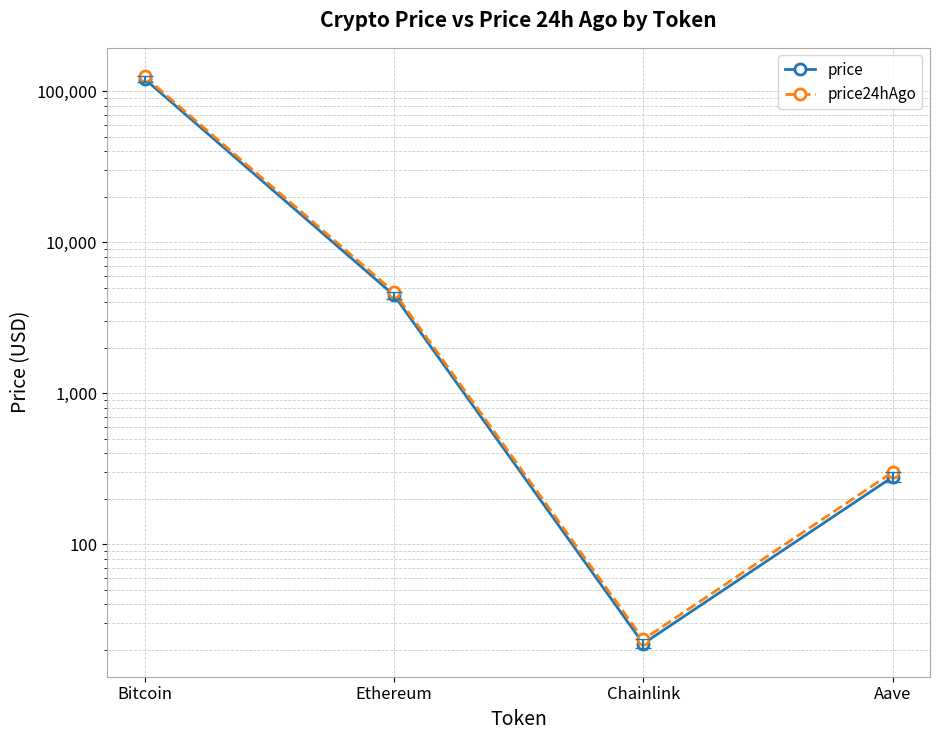

What are all the series names shown in the legend?

price, price24hAgo